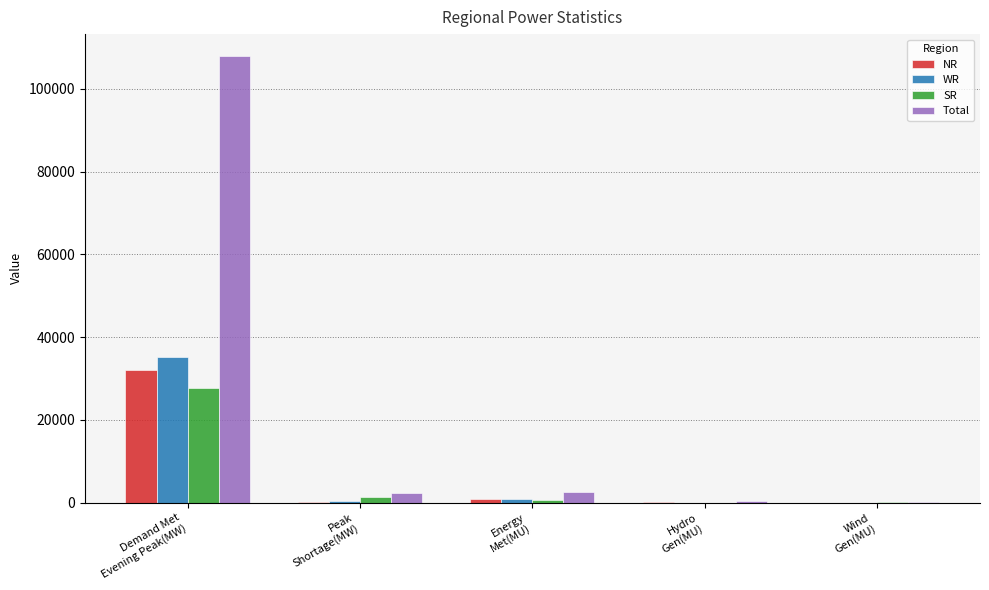

Count the number of categories in the chart.

5